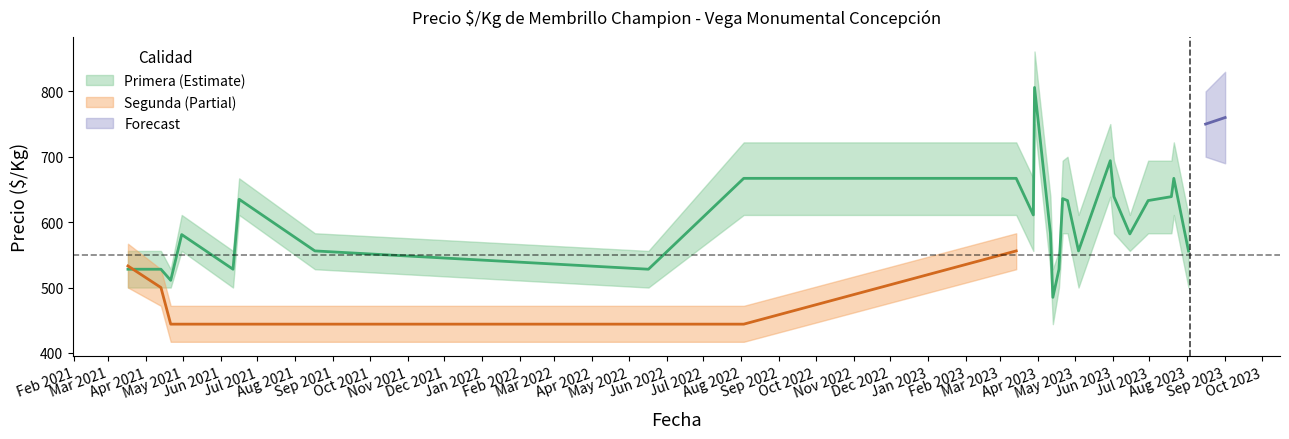

What is the maximum value for Primera_max?

861